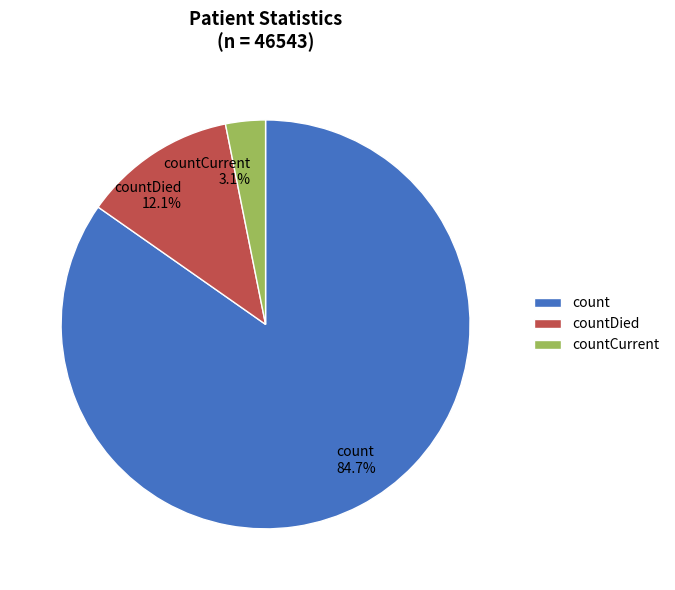

What portion of the pie excludes countCurrent?

96.9%